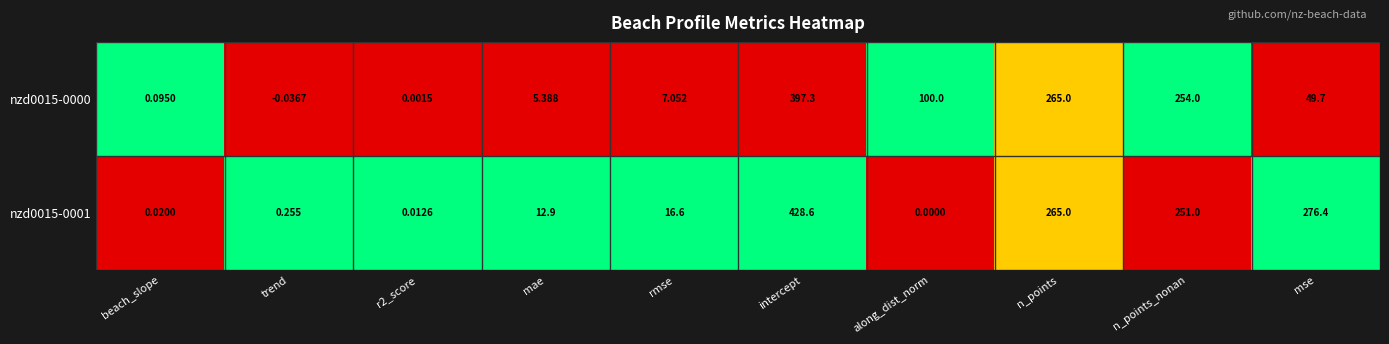

Which category has the lowest value in the nzd0015-0001 series?

along_dist_norm